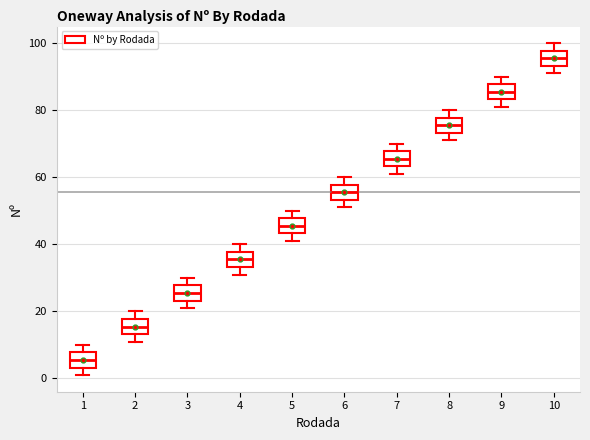

Where does the upper whisker of the box at x = 4 end on the y-axis? The values are not printed on the chart, so give them approximately, as read against the axis.

40